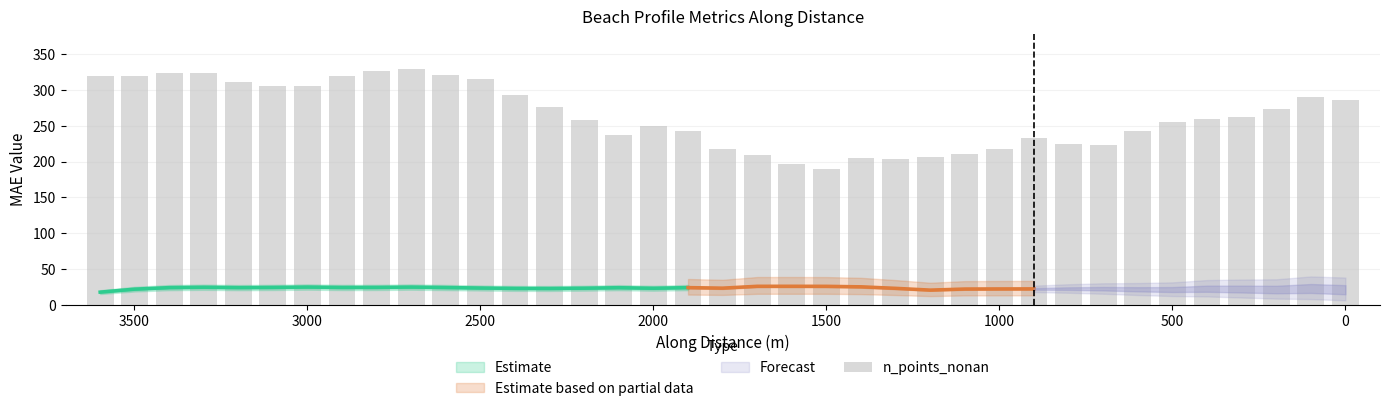

Does the chart contain stacked bars?

No